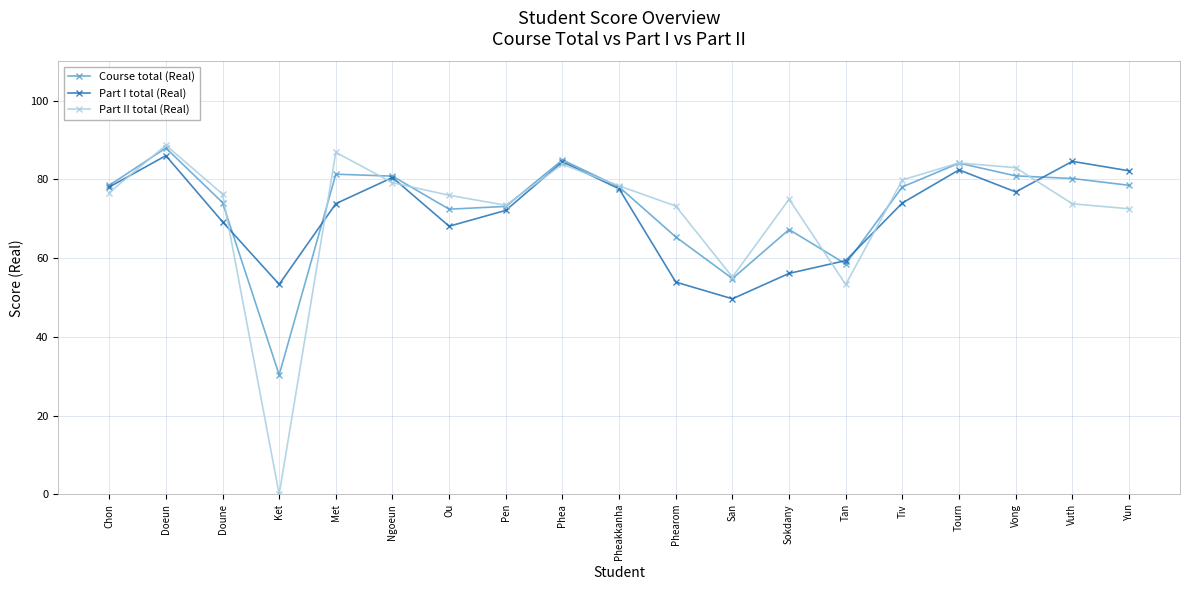

Which series has the largest range (max minus min)?

Part II total (Real)